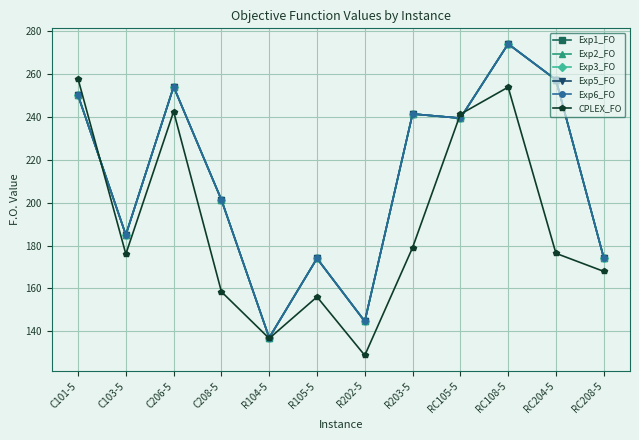

Does the chart have visible grid lines?

Yes